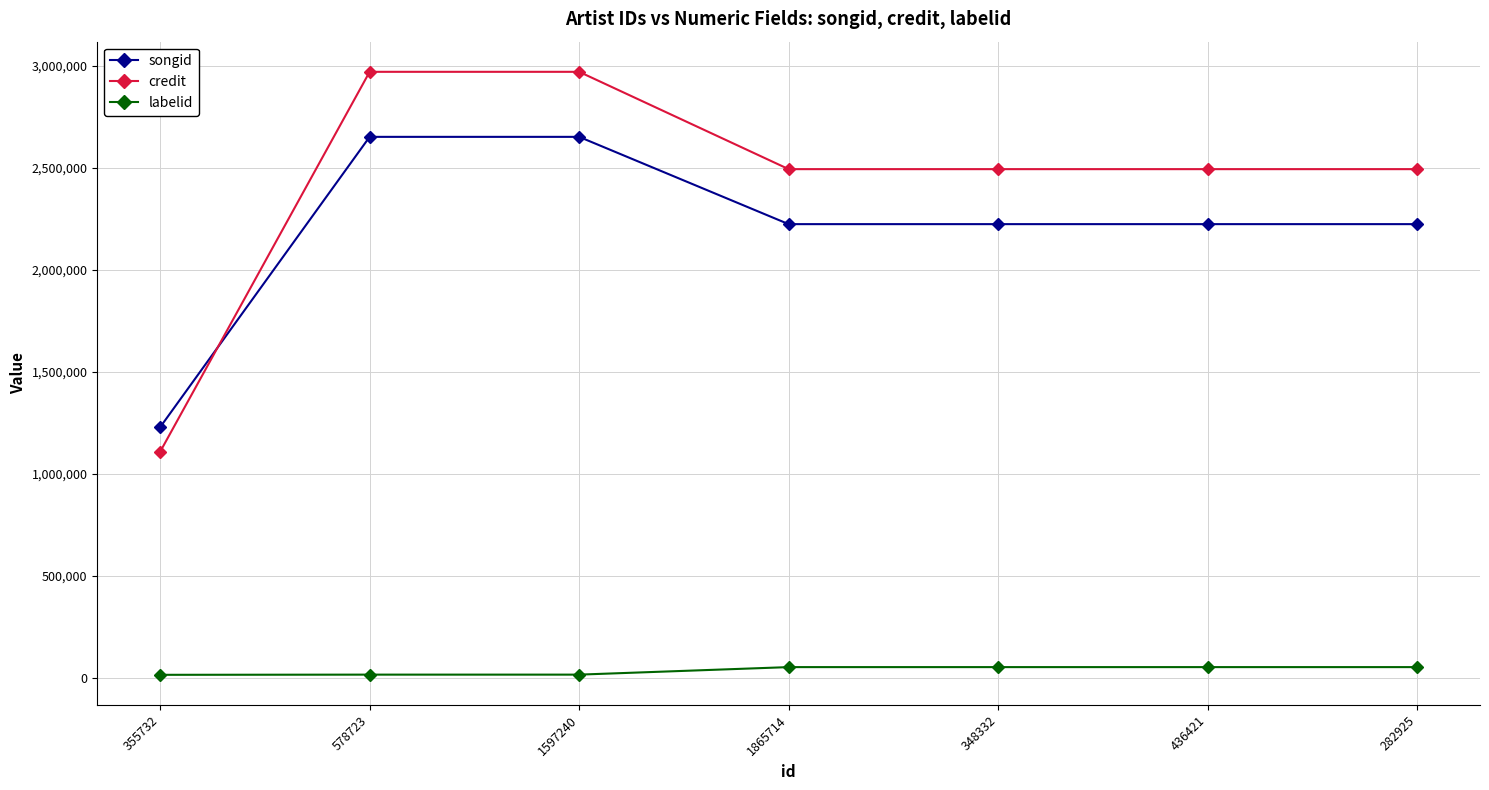

What is the maximum value for credit?

2971048